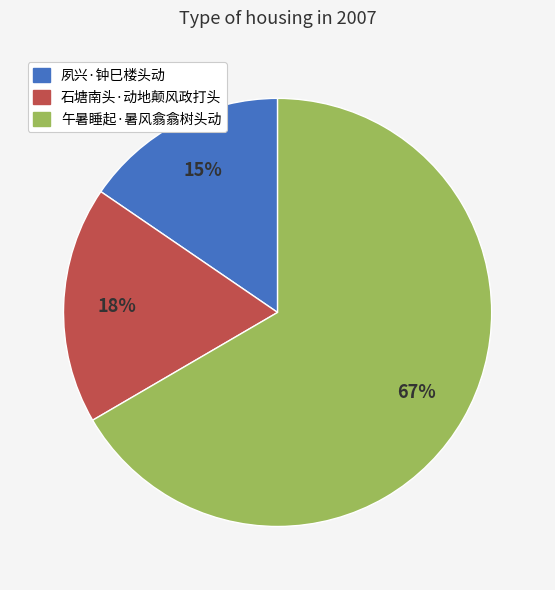

Which category has the smallest portion of the pie?

夙兴·钟巳楼头动